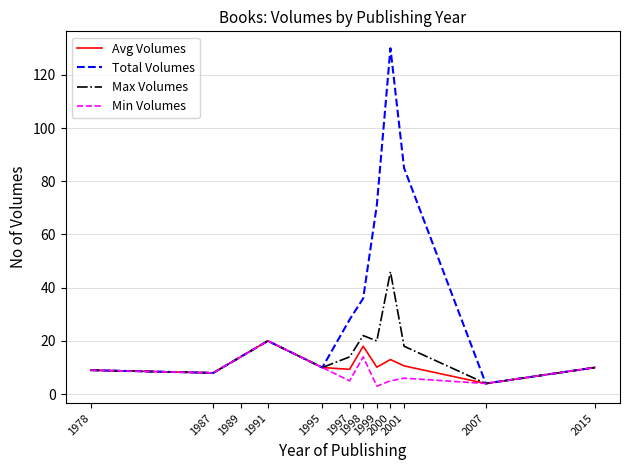

What is the average value of the Min Volumes series?

9.0